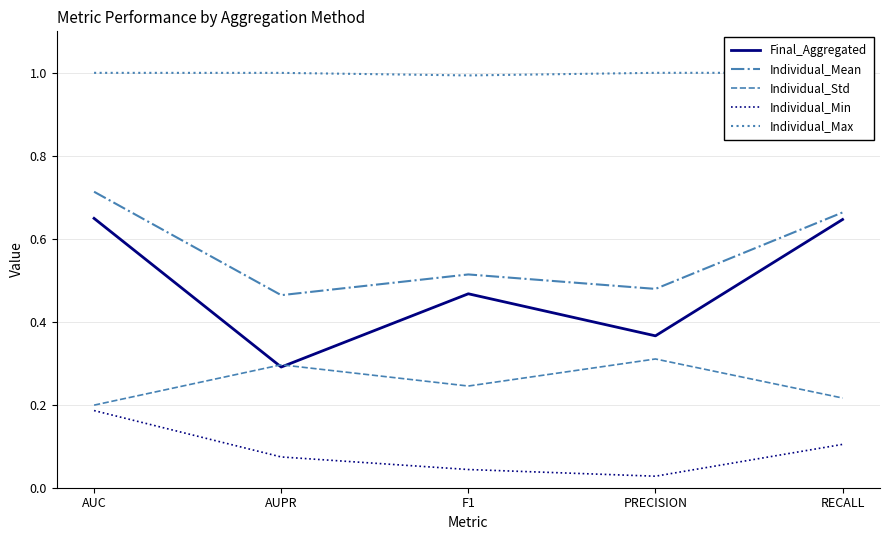

Which series has the largest range (max minus min)?

Final_Aggregated